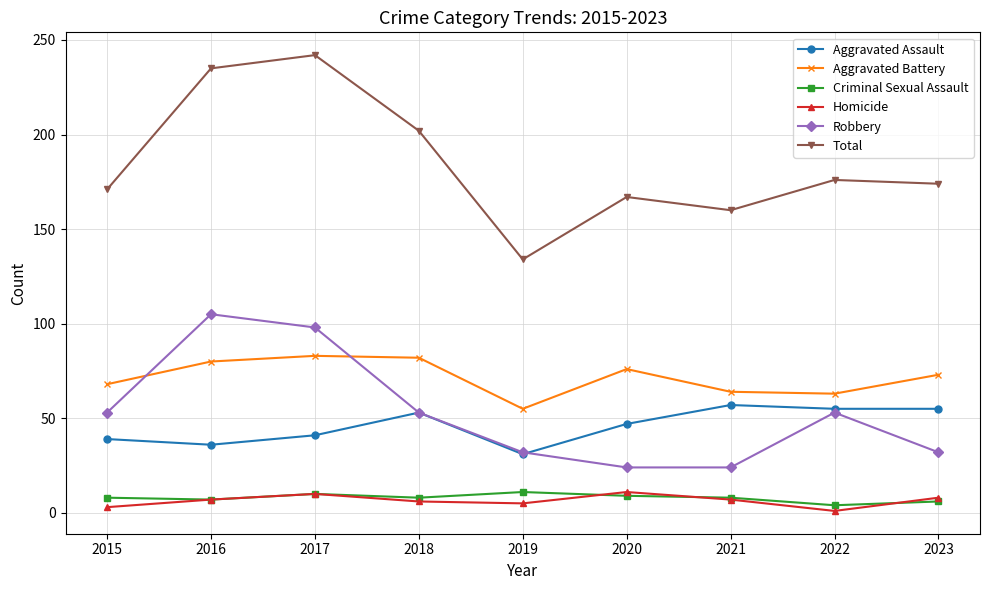

Where is the first local minimum for Total?

2019